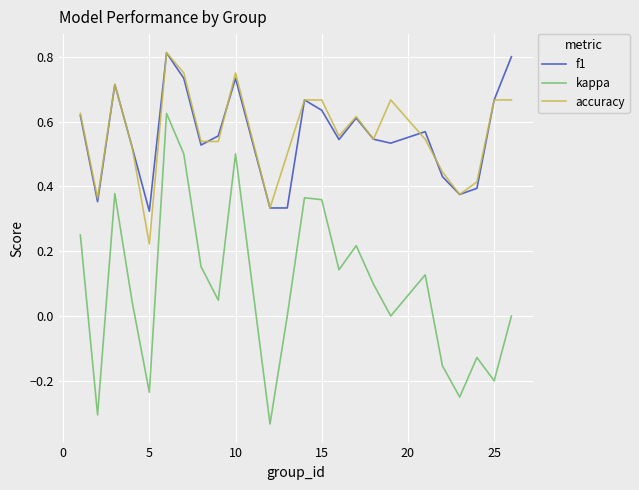

True or false: kappa and f1 cross at least once.

False